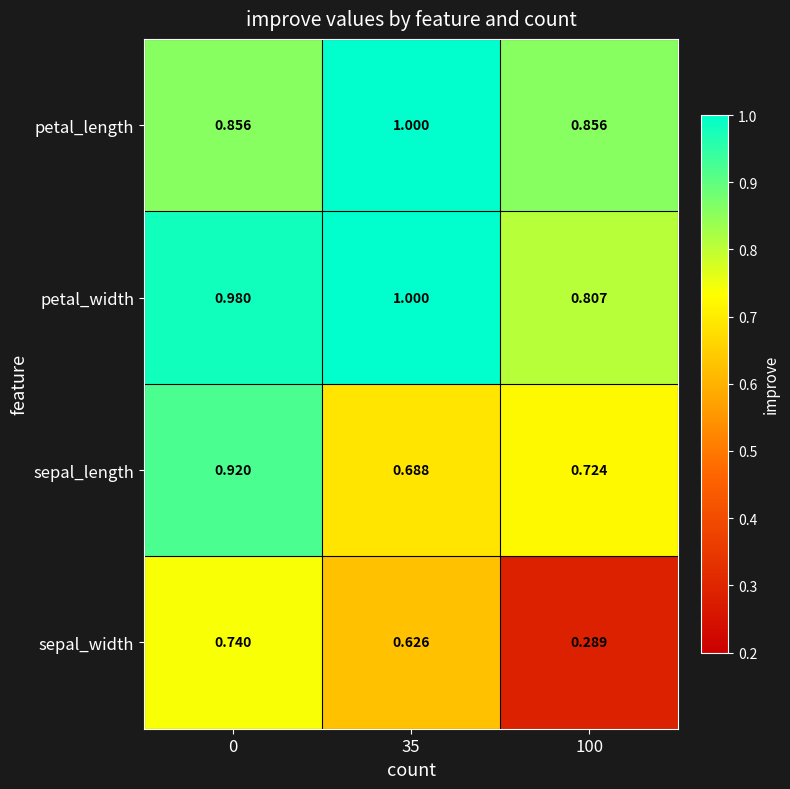

At how many categories does at least one series exceed 0?

3